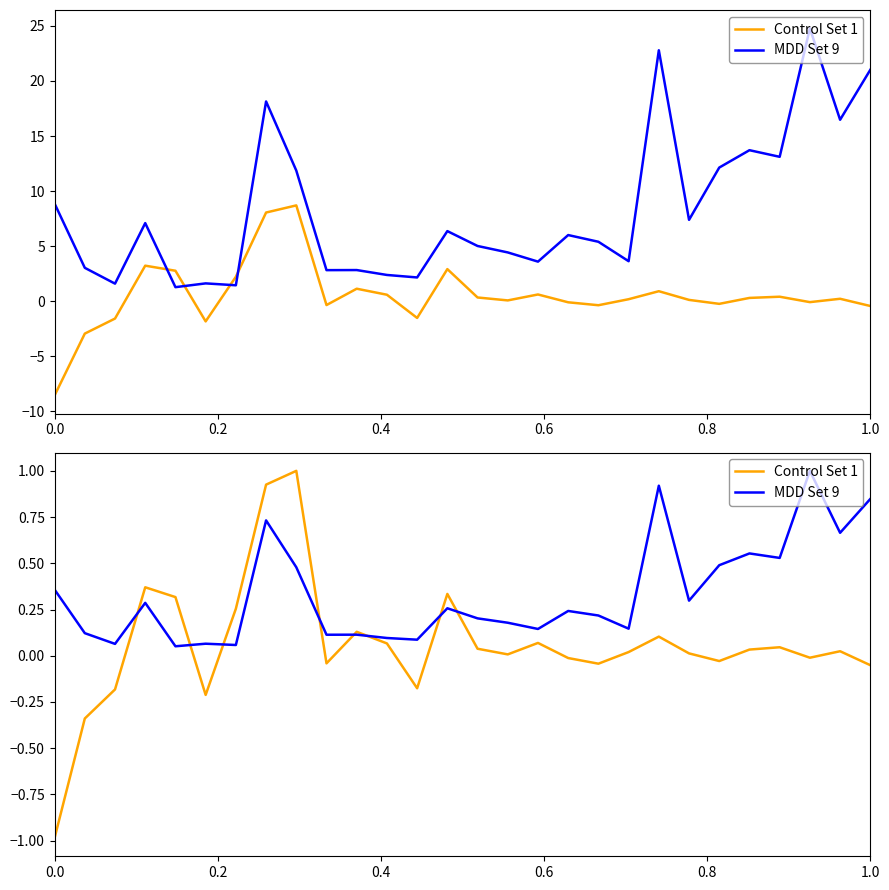

Count the number of data series in this chart.

2